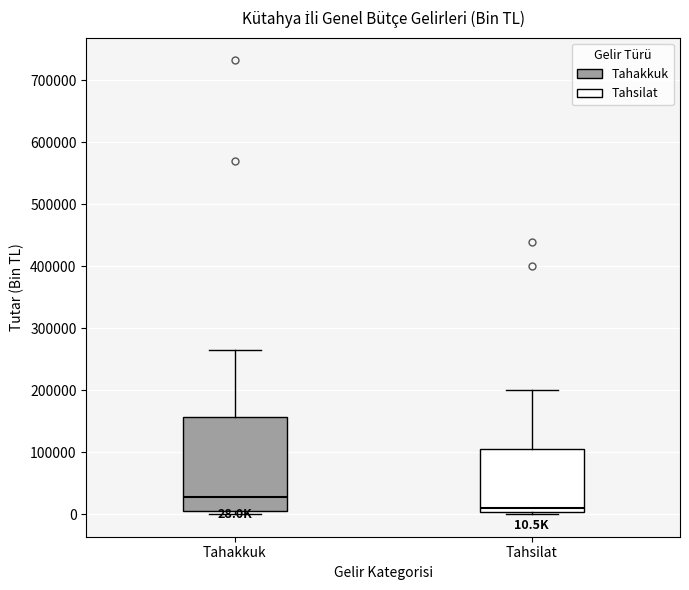

Which box has the lowest median line?

Tahsilat